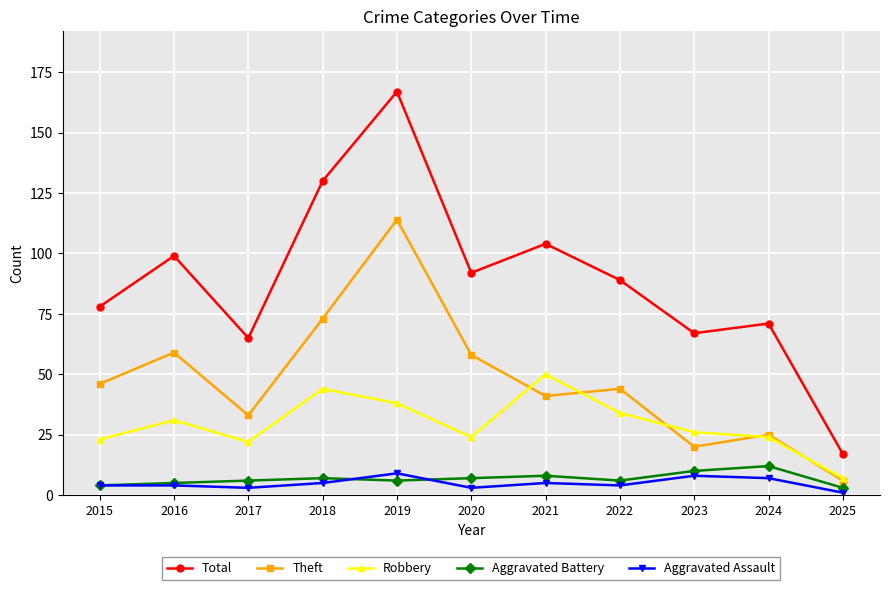

True or false: Theft and Aggravated Battery cross at least once.

False